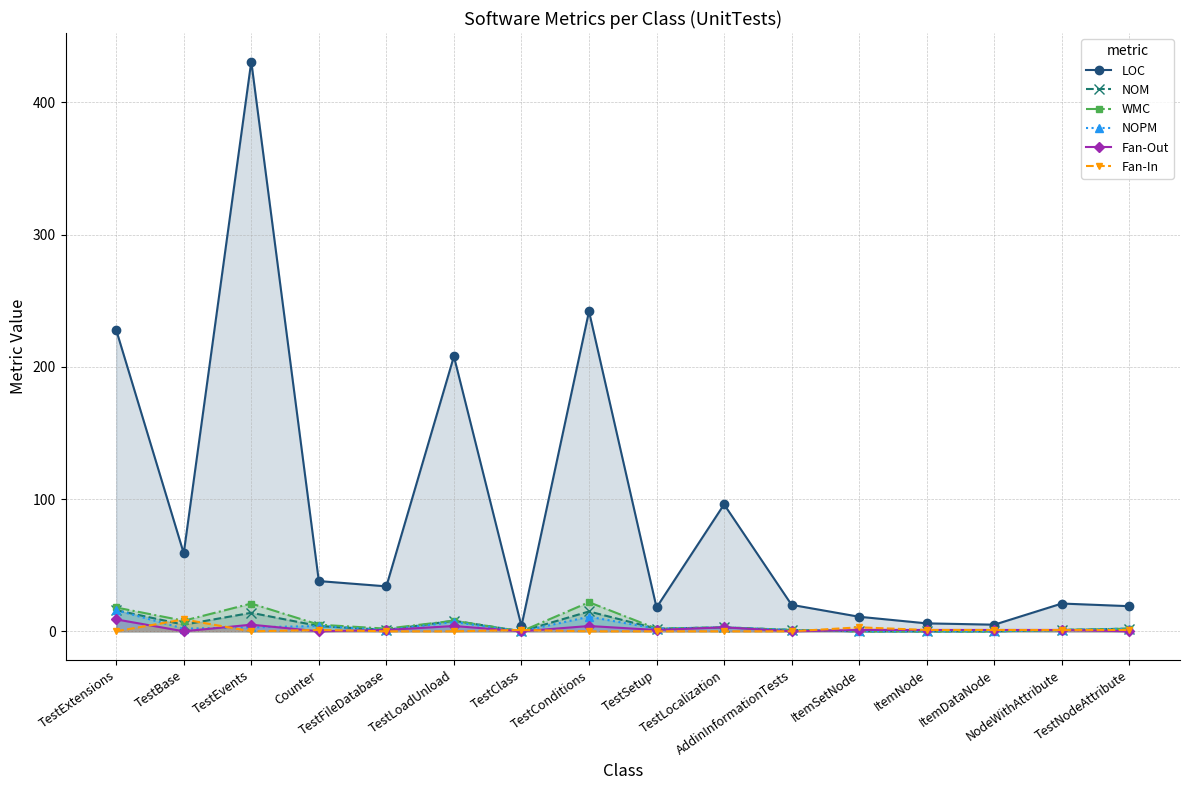

How many lines are shown in the chart?

6